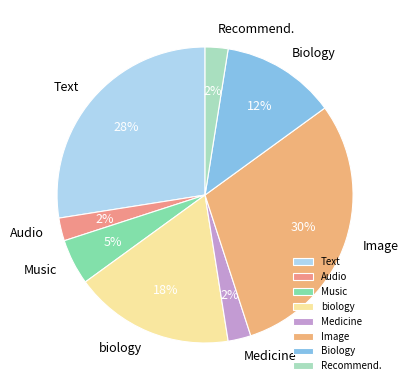

How many segments does this pie chart have?

8